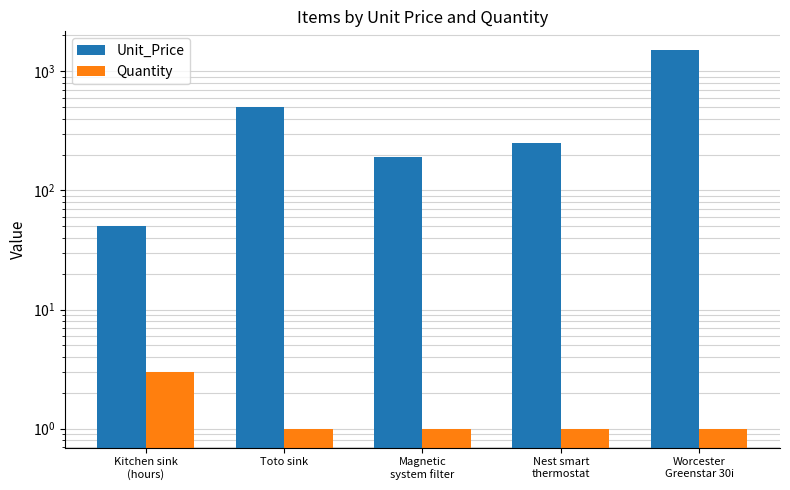

Which series has the largest range (max minus min)?

Unit_Price